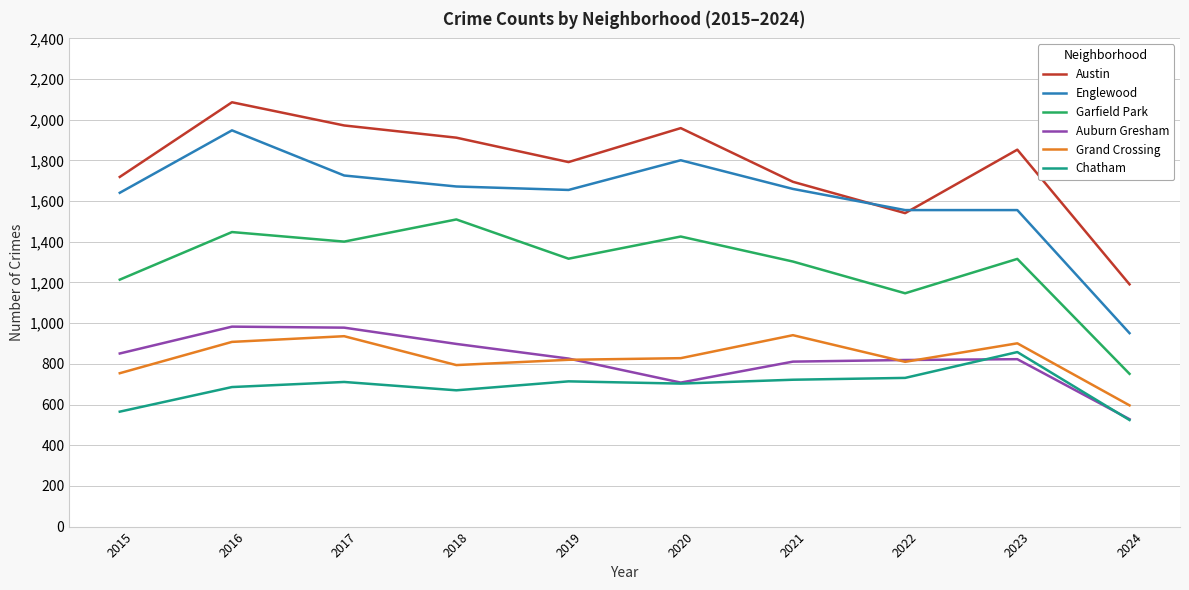

Where is the first local minimum for Austin?

2019